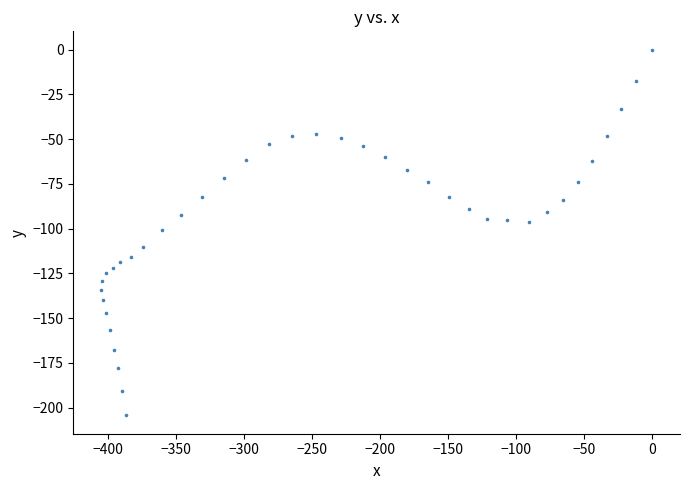

What is the range of X values (max minus min)?

404.9